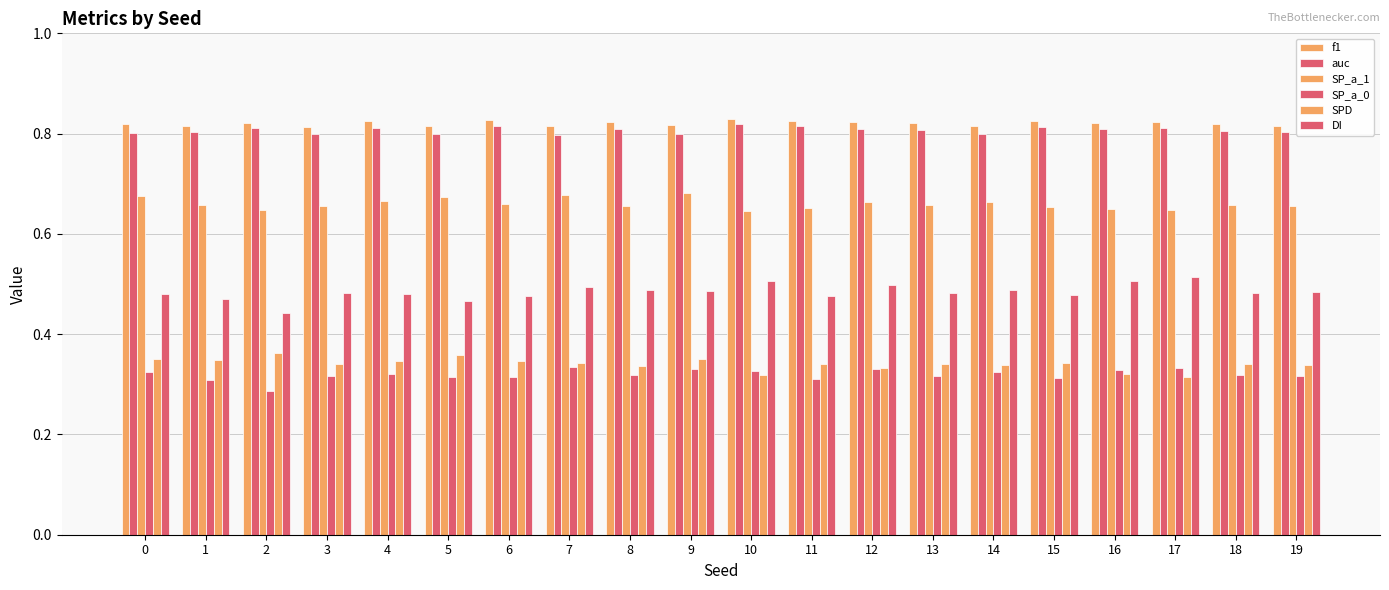

Which series has the widest spread of values?

DI